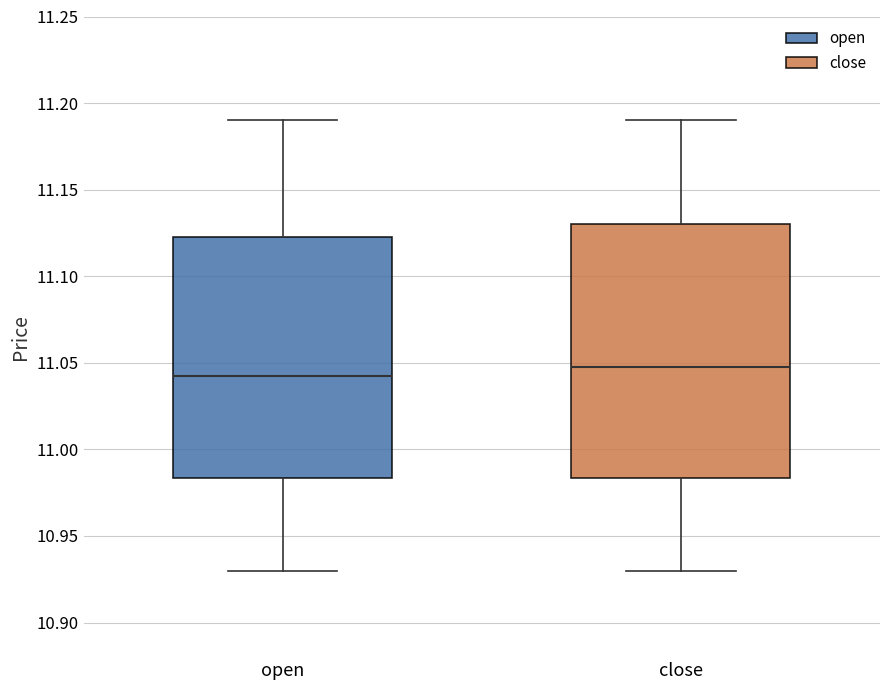

Reading left to right, read every box against the y-axis: the position of its median line, the range the box covers, and the ends of its whiskers. The values are not printed on the chart, so give them approximately, as read against the axis.

open: median 11.045, box 10.985 to 11.125, whiskers 10.930 to 11.190
close: median 11.050, box 10.985 to 11.130, whiskers 10.930 to 11.190